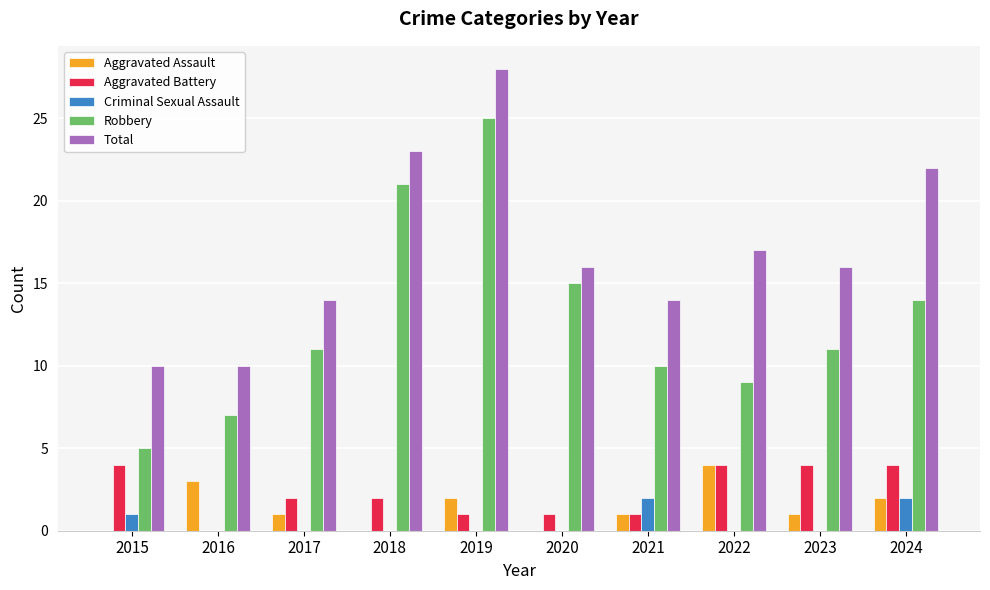

Does the chart contain stacked bars?

No